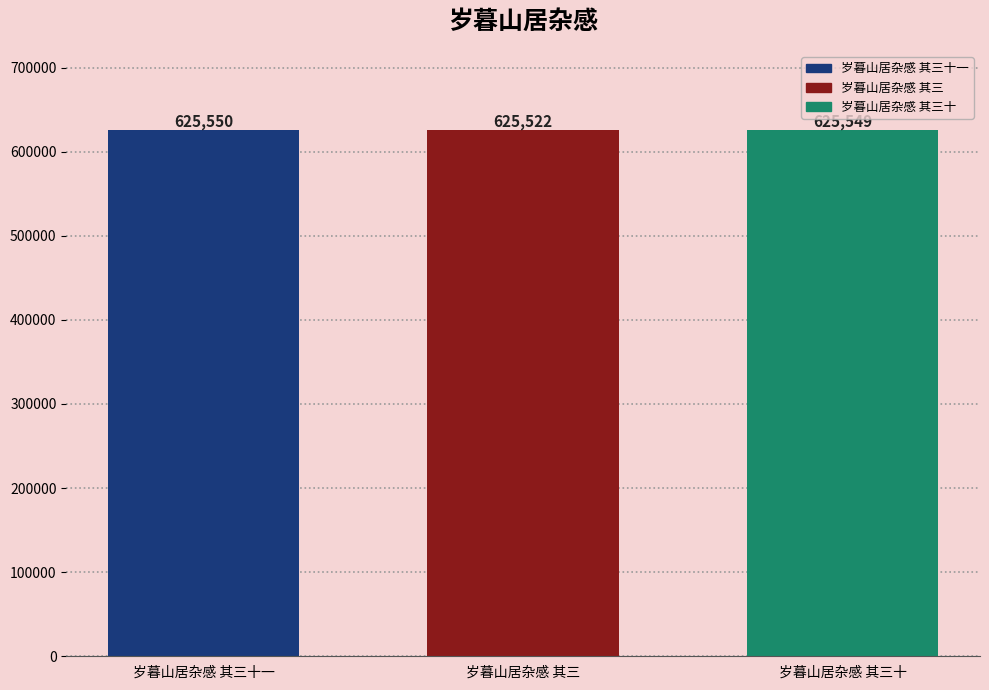

What is the label of the 2nd bar from the left?

岁暮山居杂感 其三